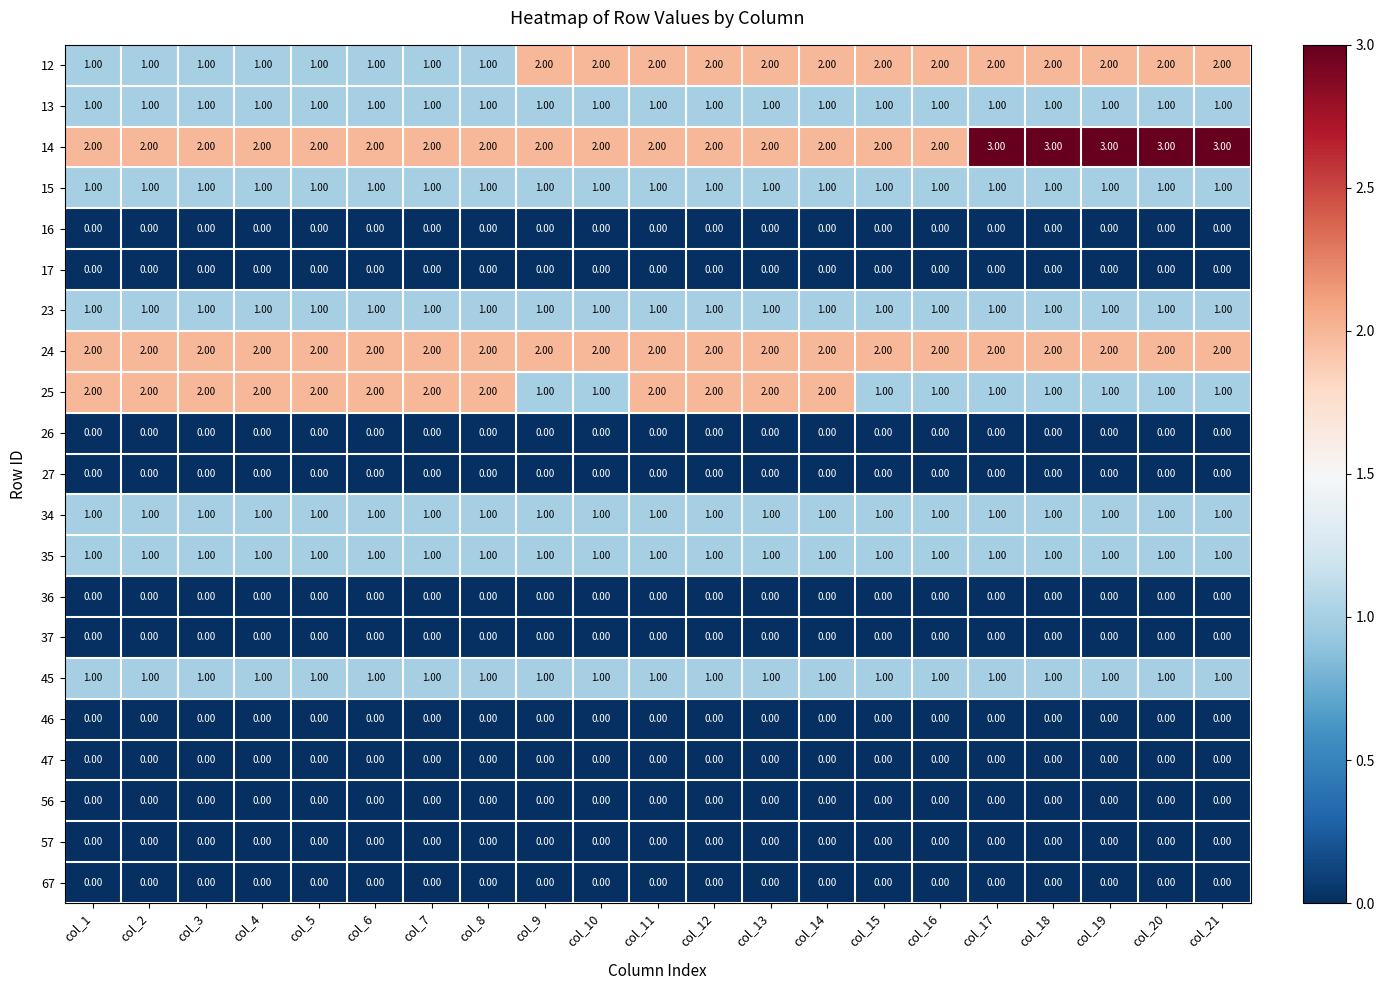

Which series has the largest total across all categories?

14